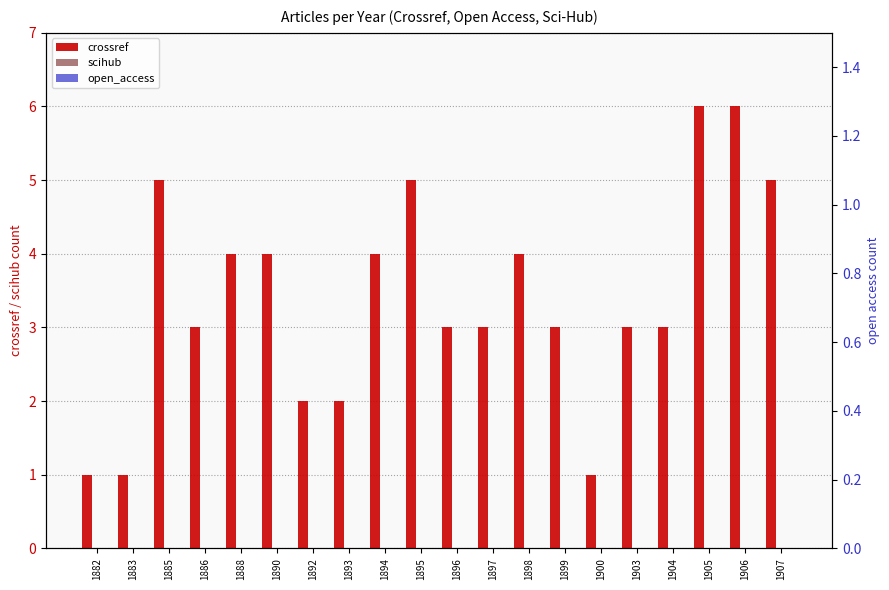

List the labels in order of open_access value, largest first.

1882, 1883, 1885, 1886, 1888, 1890, 1892, 1893, 1894, 1895, 1896, 1897, 1898, 1899, 1900, 1903, 1904, 1905, 1906, 1907